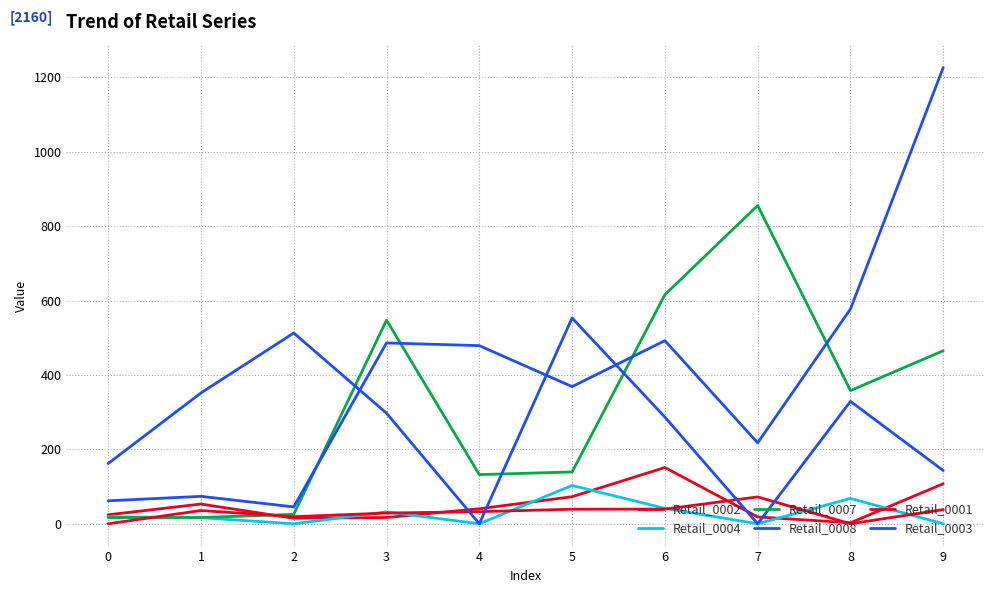

Reading right to left, what are all the values shown in this chart?

Retail_0002: 107.6	2.6	18.4	151.3	72.7	40.3	16.9	14.8	53.1	24.1
Retail_0004: 0.0	68.1	0.0	41.5	103.0	0.0	32.0	0.0	16.3	18.9
Retail_0007: 465.2	358.1	855.7	615.9	139.3	132.2	547.7	25.3	16.9	16.7
Retail_0008: 1226.8	577.4	217.6	492.4	368.8	478.9	486.2	45.4	73.7	61.7
Retail_0001: 38.1	0.0	72.2	39.4	39.1	32.6	28.8	19.1	35.6	0.0
Retail_0003: 143.1	329.1	0.0	286.8	553.3	0.0	297.3	512.9	351.7	162.0